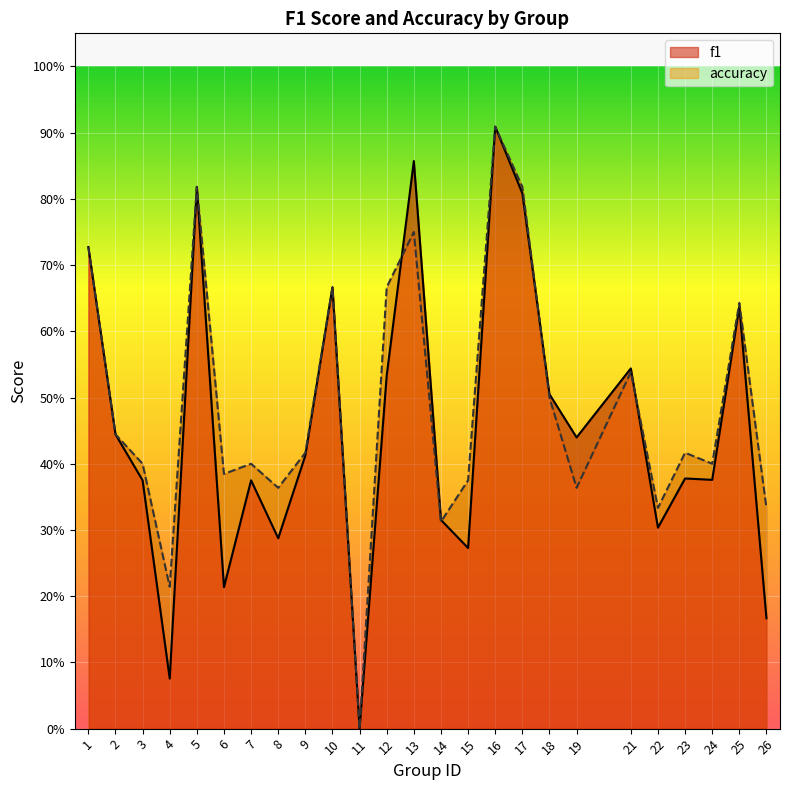

True or false: accuracy and f1 intersect in this chart.

True